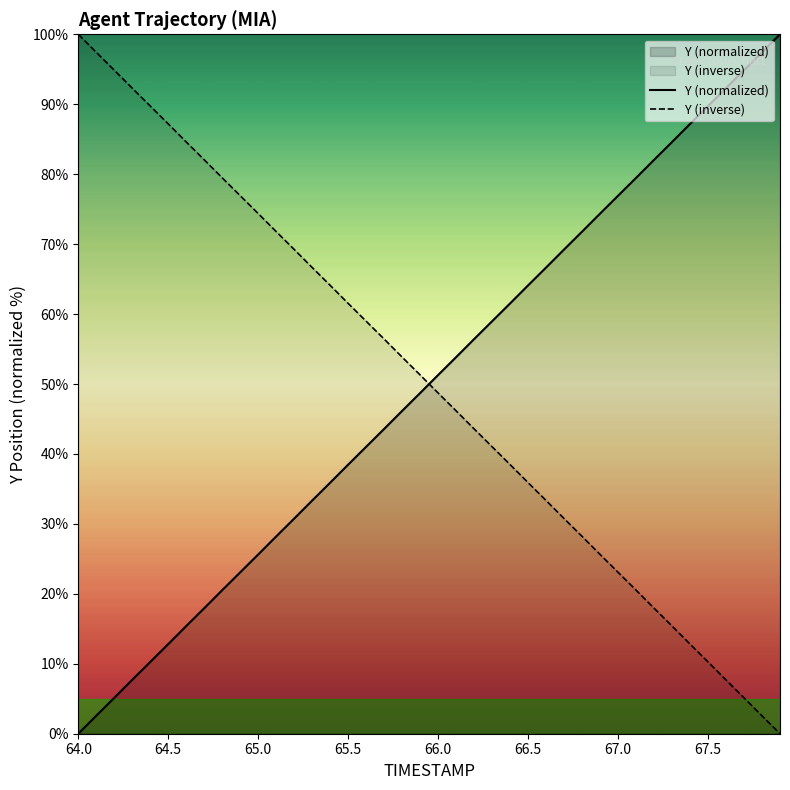

After their last crossing, which series has the higher values: Y (normalized) or Y (inverse)?

Y (normalized)